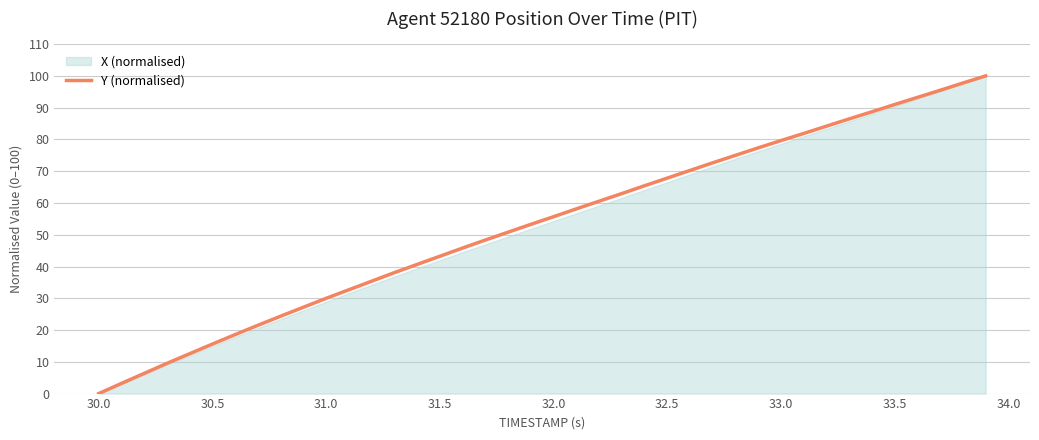

Reading right to left, list all the values displayed in this chart.

100.0	97.8	95.5	93.2	91.0	88.7	86.5	84.2	81.9	79.6	77.4	75.0	72.6	70.2	67.8	65.4	63.0	60.6	58.1	55.7	53.3	50.8	48.3	45.8	43.2	40.7	38.1	35.4	32.7	30.0	27.2	24.4	21.5	18.6	15.6	12.6	9.5	6.4	3.2	0.0